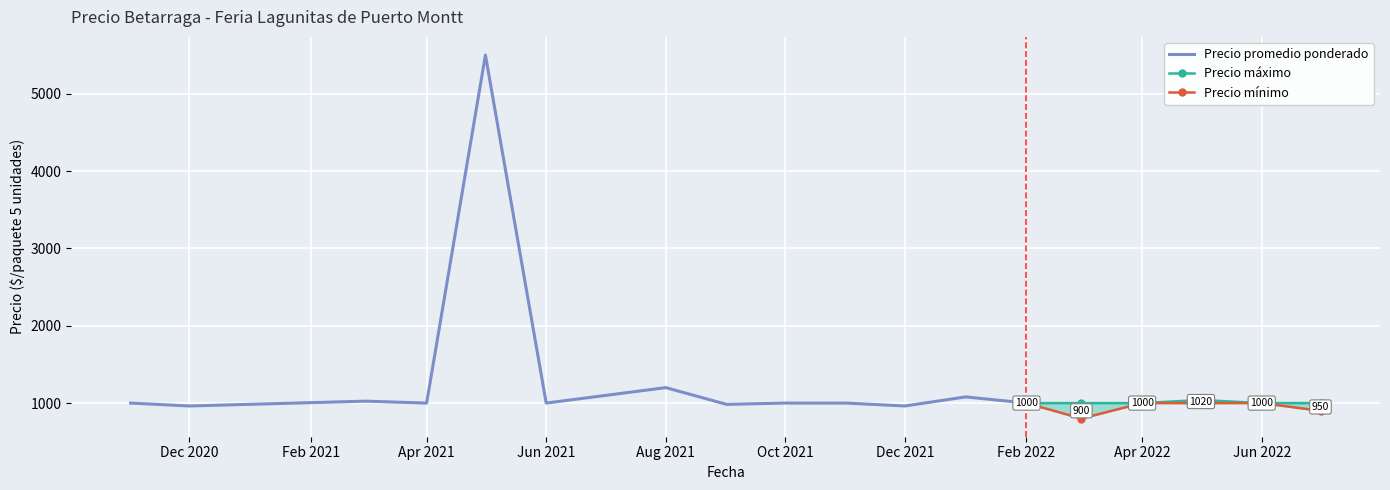

At which category is the sum across all series the highest?

2021-05-14